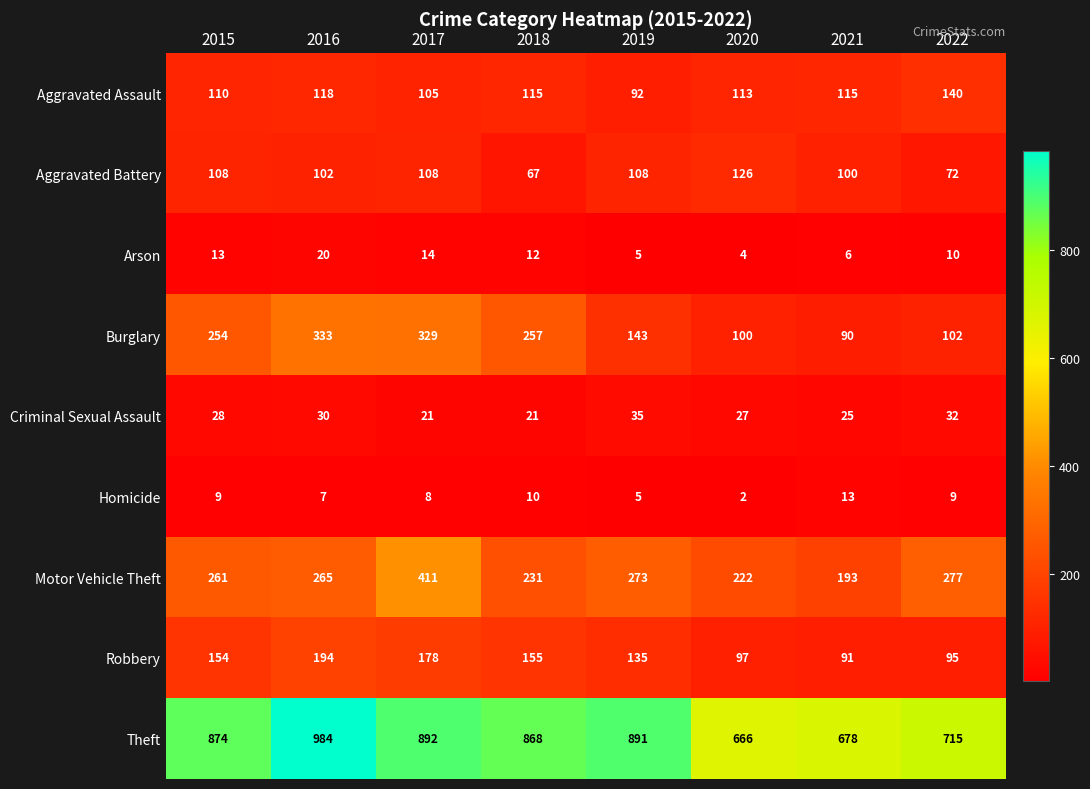

How many values in the Arson series are below 12?

4